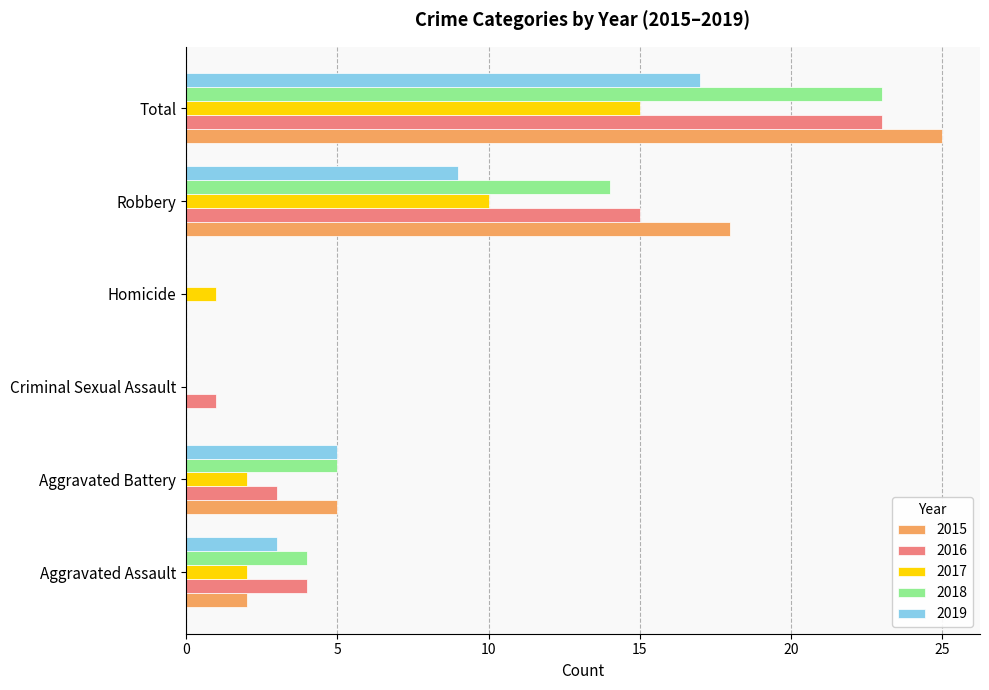

Is the value of 2016 at Aggravated Assault greater than the value of 2018 at Homicide?

Yes